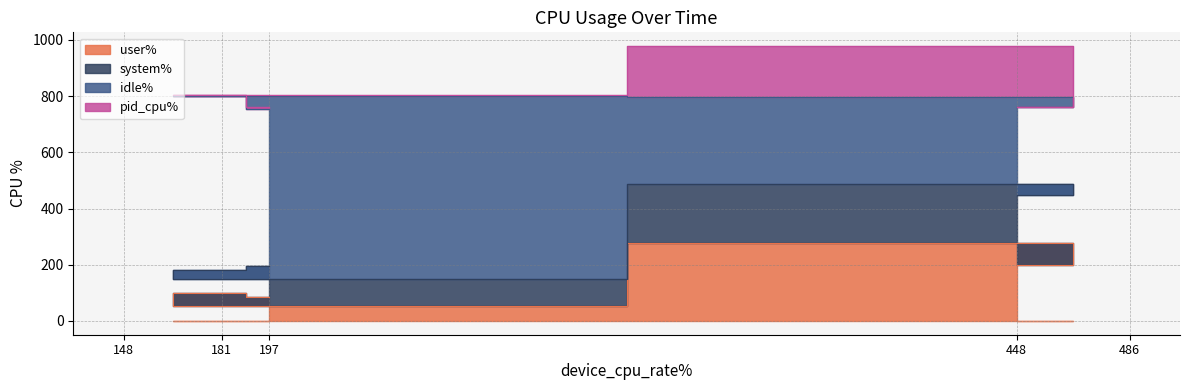

True or false: user% has a value of 17 at 197.

False